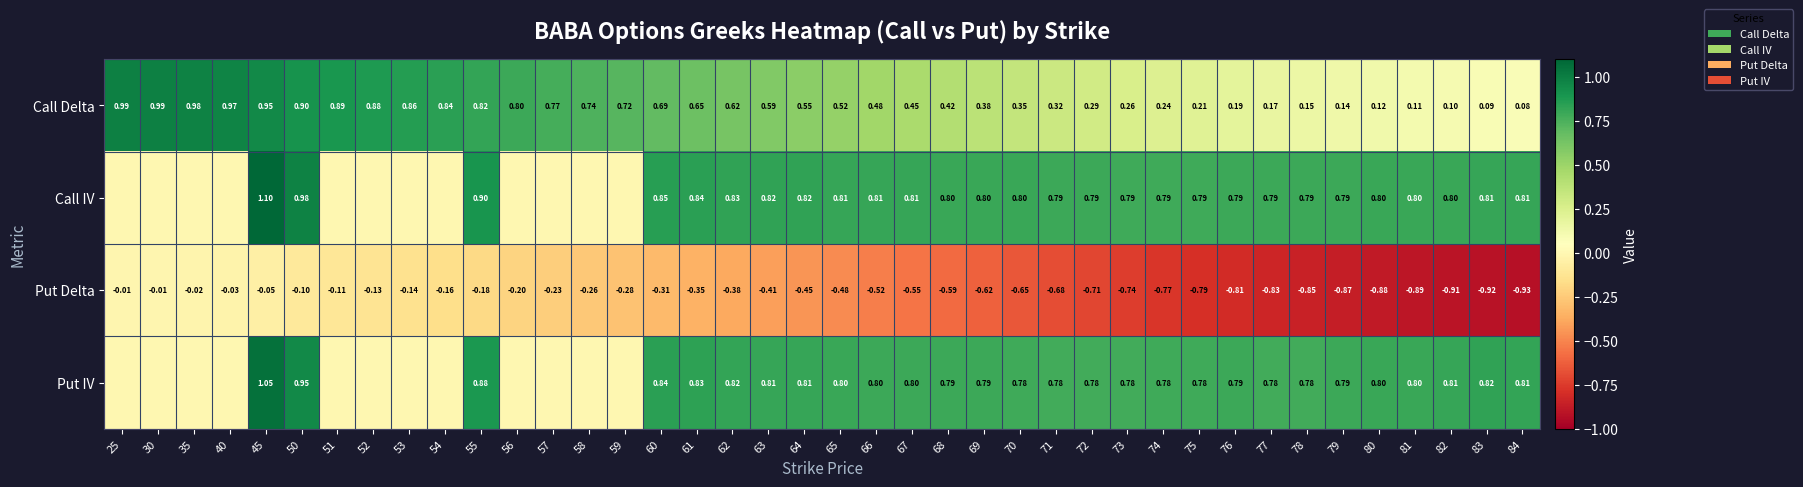

The value of Call IV at 78 is 0.2. True or false?

False